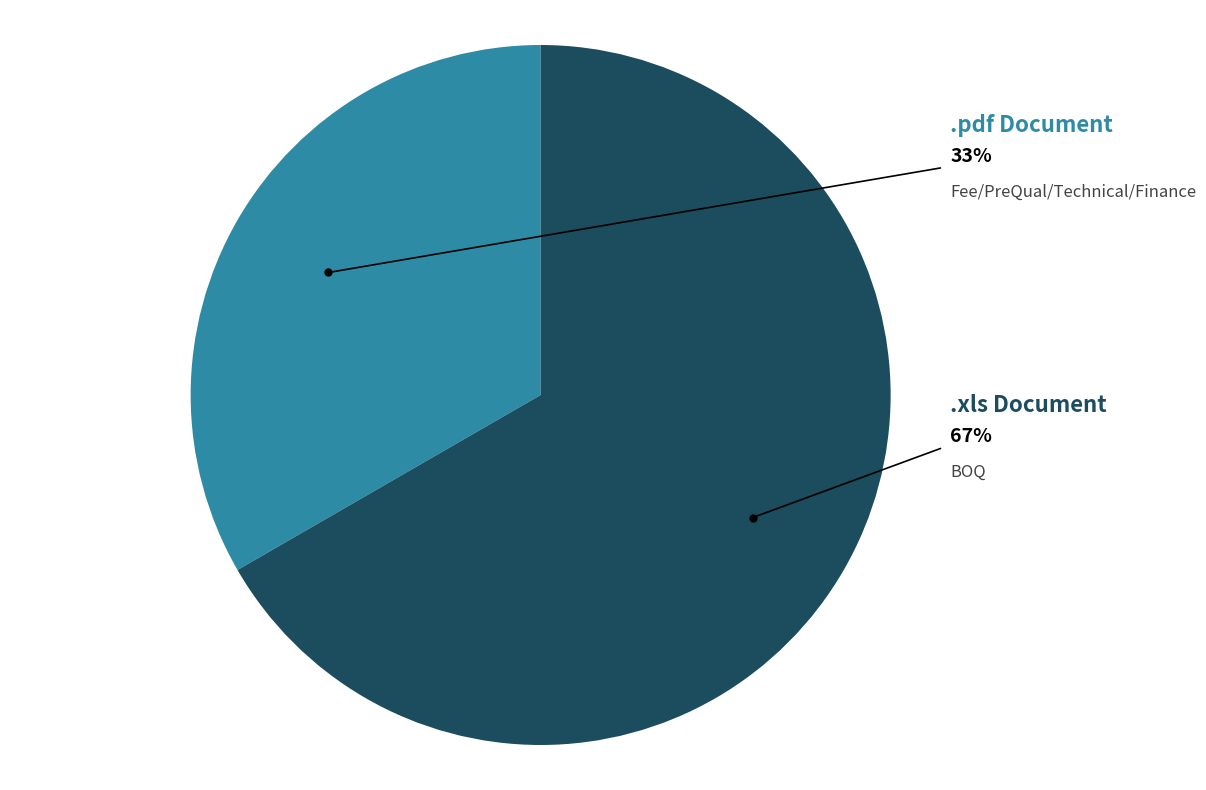

Is there a majority slice in this chart?

Yes